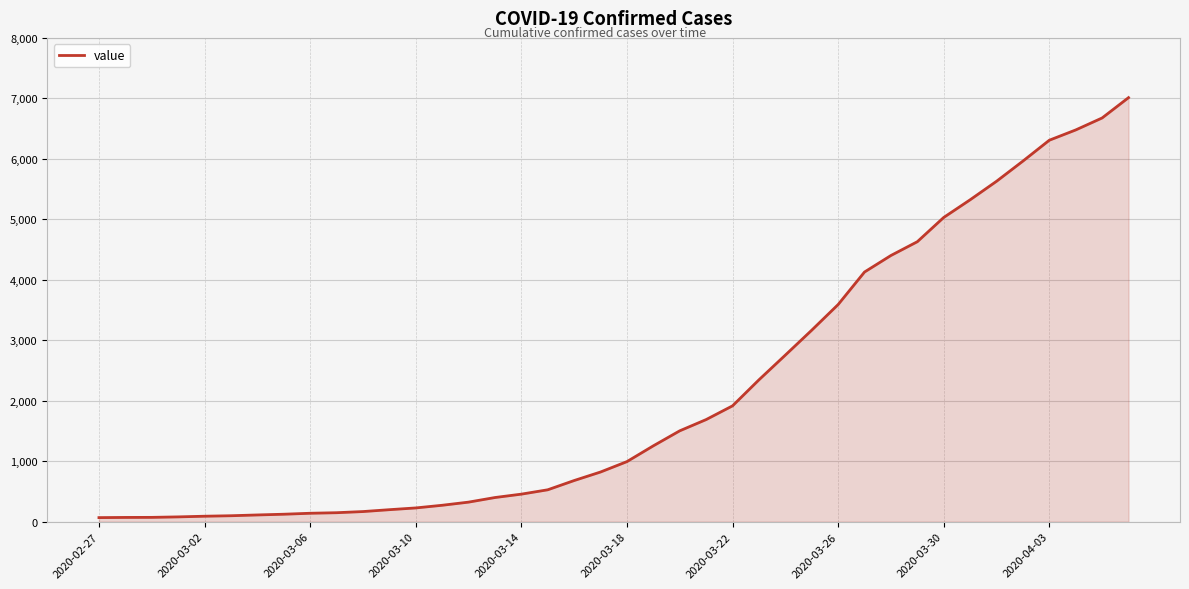

What is the greatest value displayed?

7012